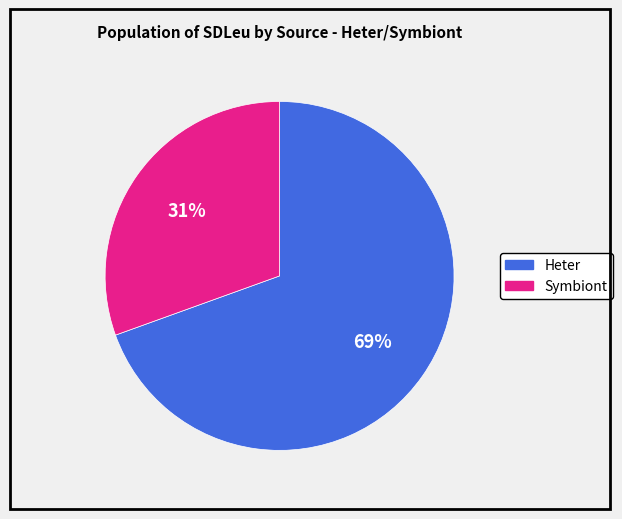

True or false: Symbiont accounts for 31% of the total.

True